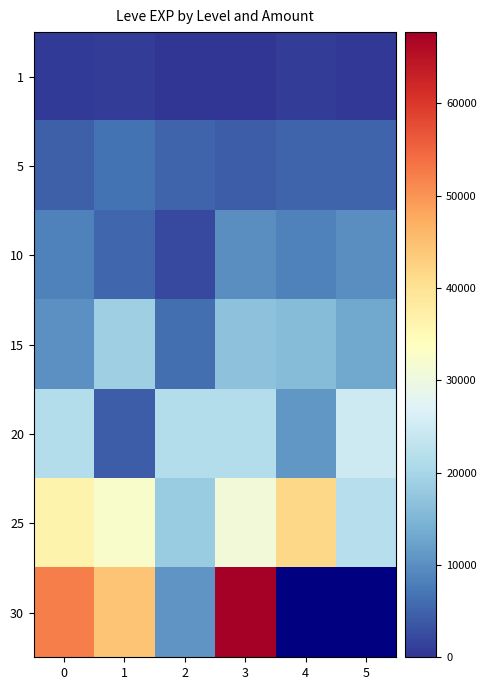

How many 5 values are between 4660 and 5220?

4